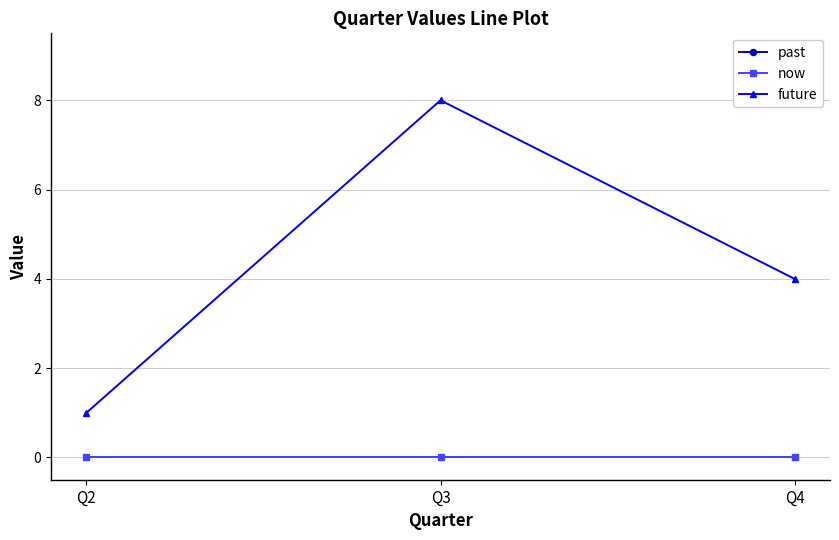

Does the chart have visible grid lines?

Yes